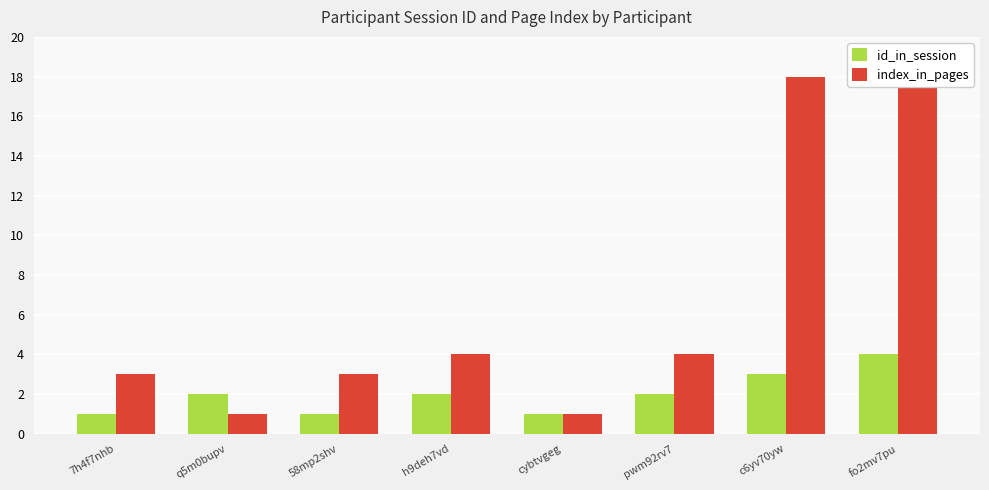

At which label does id_in_session reach its peak?

fo2mv7pu